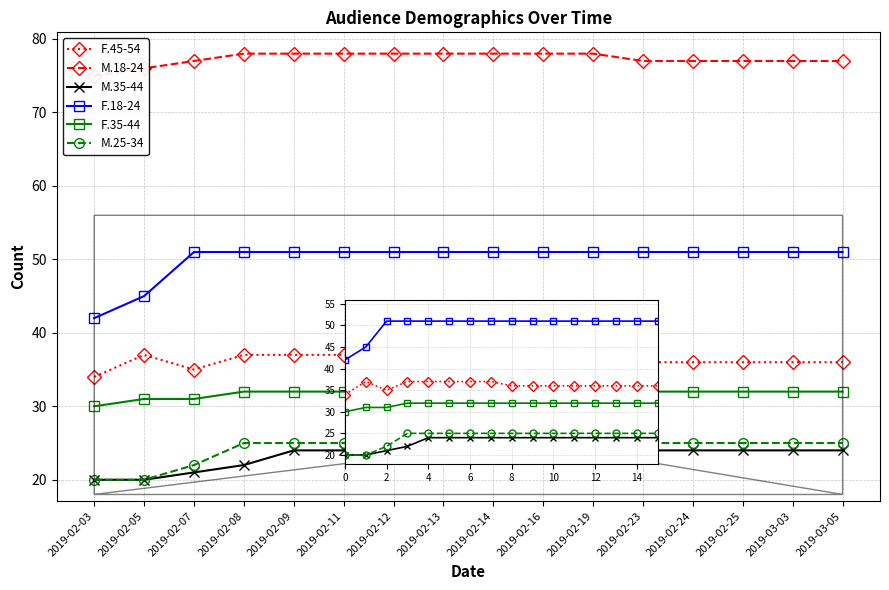

Which category has the lowest value across all series?

2019-02-03